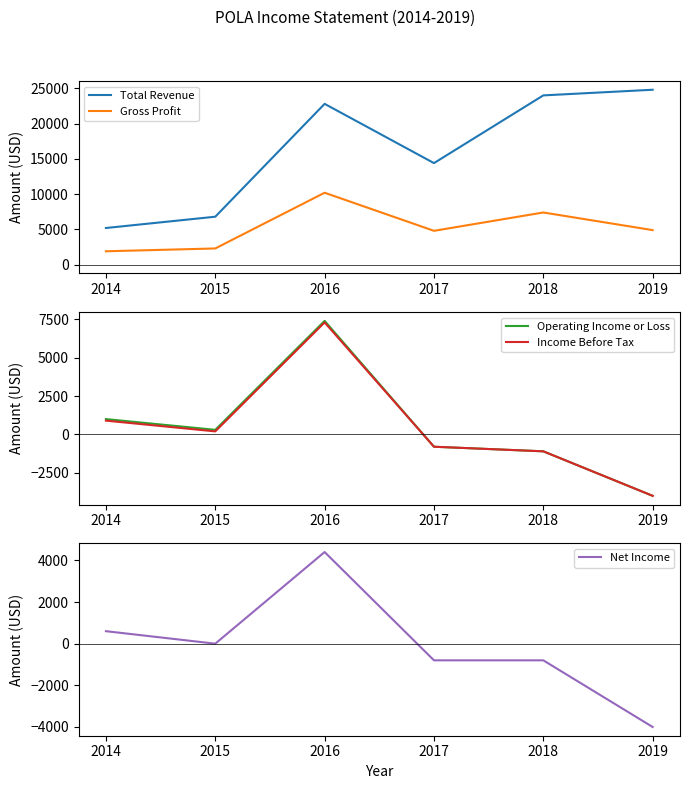

True or false: Income Before Tax and Gross Profit intersect in this chart.

False